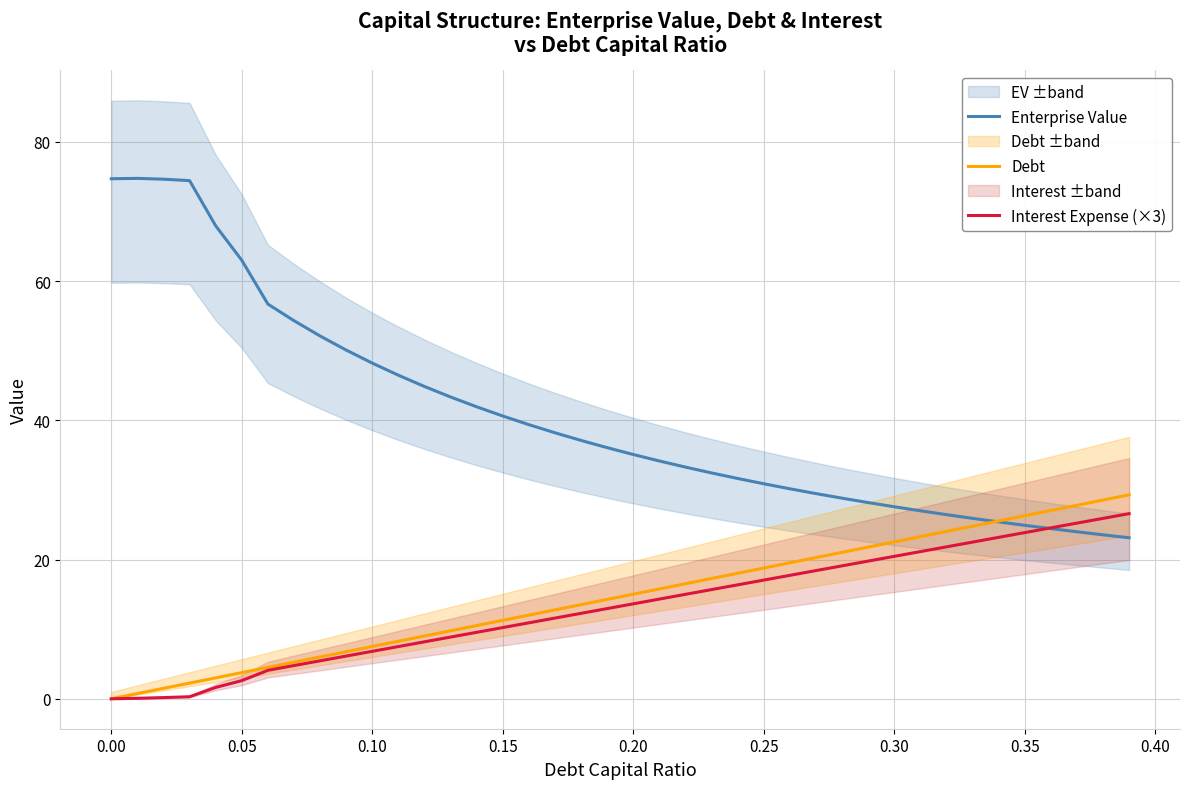

At how many categories does at least one series exceed 39?

17